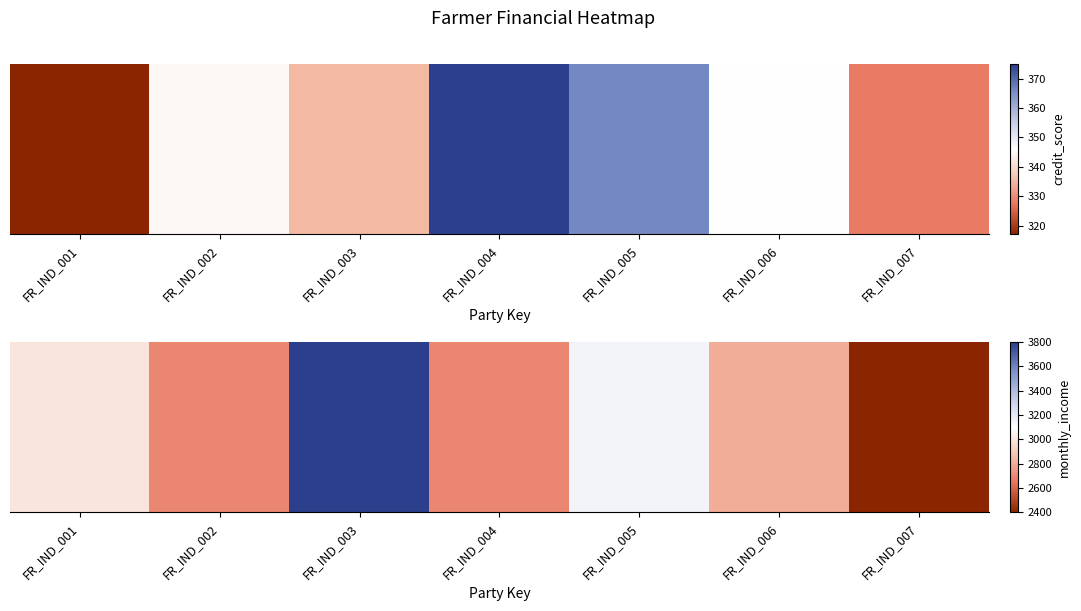

Where does the data first go above 2800?

FR_IND_001